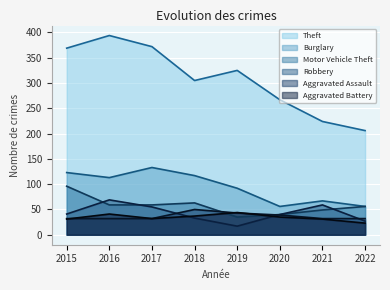

Reading left to right, extract all data points from this chart.

Theft: 2015=369	2016=394	2017=372	2018=305	2019=325	2020=267	2021=224	2022=206
Burglary: 2015=123	2016=113	2017=133	2018=117	2019=92	2020=56	2021=67	2022=56
Motor Vehicle Theft: 2015=96	2016=59	2017=59	2018=63	2019=35	2020=40	2021=49	2022=56
Robbery: 2015=41	2016=69	2017=55	2018=33	2019=17	2020=40	2021=59	2022=27
Aggravated Assault: 2015=32	2016=32	2017=32	2018=50	2019=43	2020=39	2021=32	2022=32
Aggravated Battery: 2015=31	2016=41	2017=32	2018=37	2019=44	2020=35	2021=31	2022=23